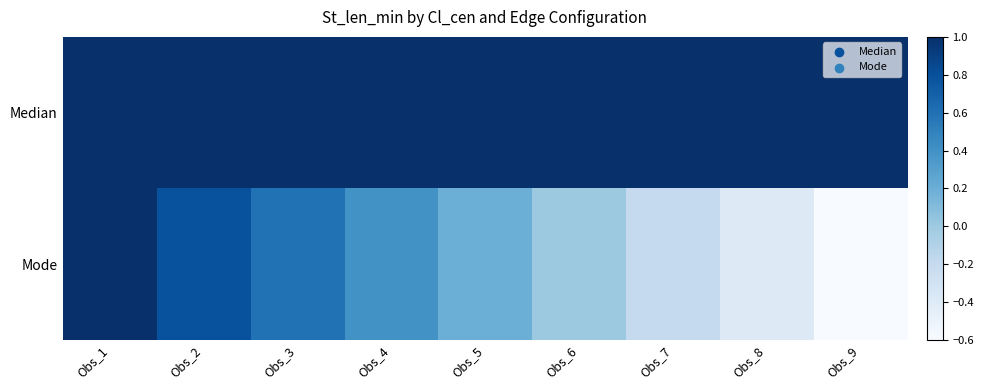

Which has a higher value, Obs_1 or Obs_4?

Obs_1